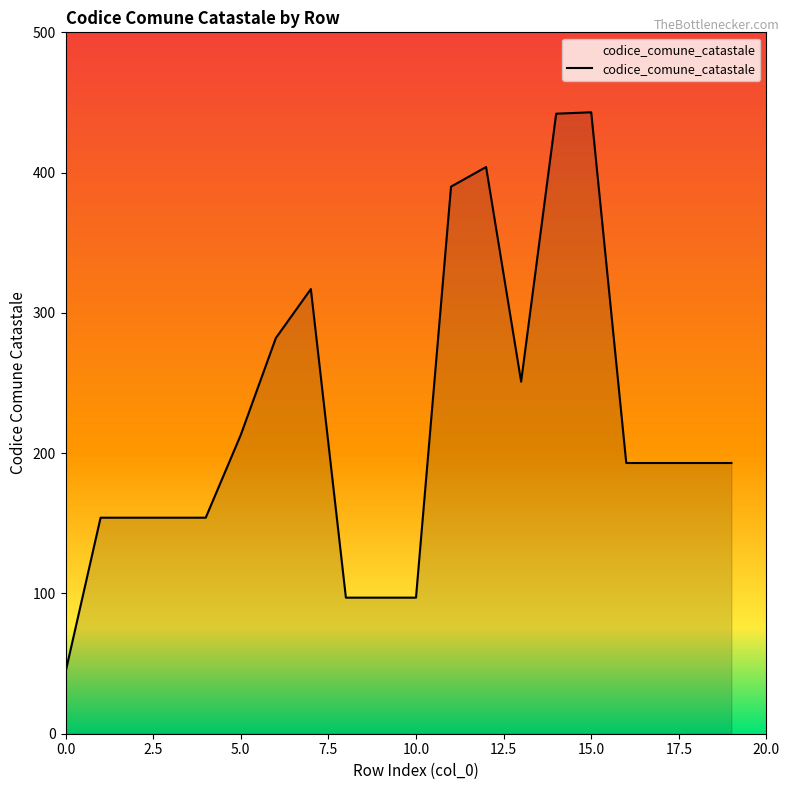

What is the difference between the maximum and minimum values?

399